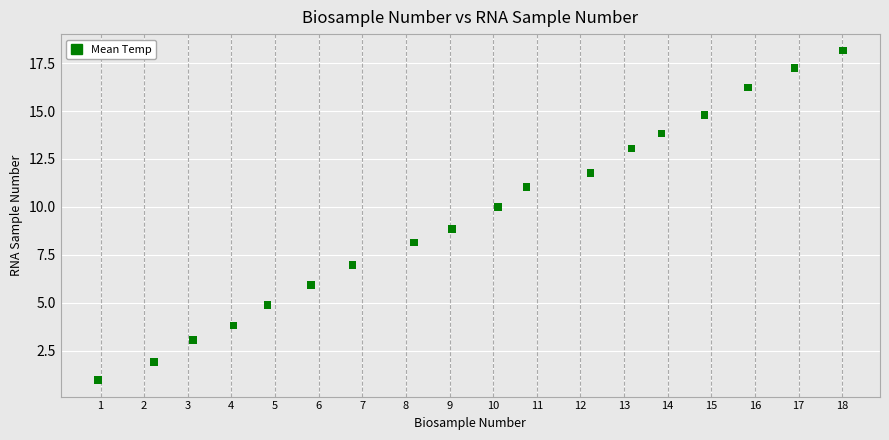

What is the range of X values (max minus min)?

17.1